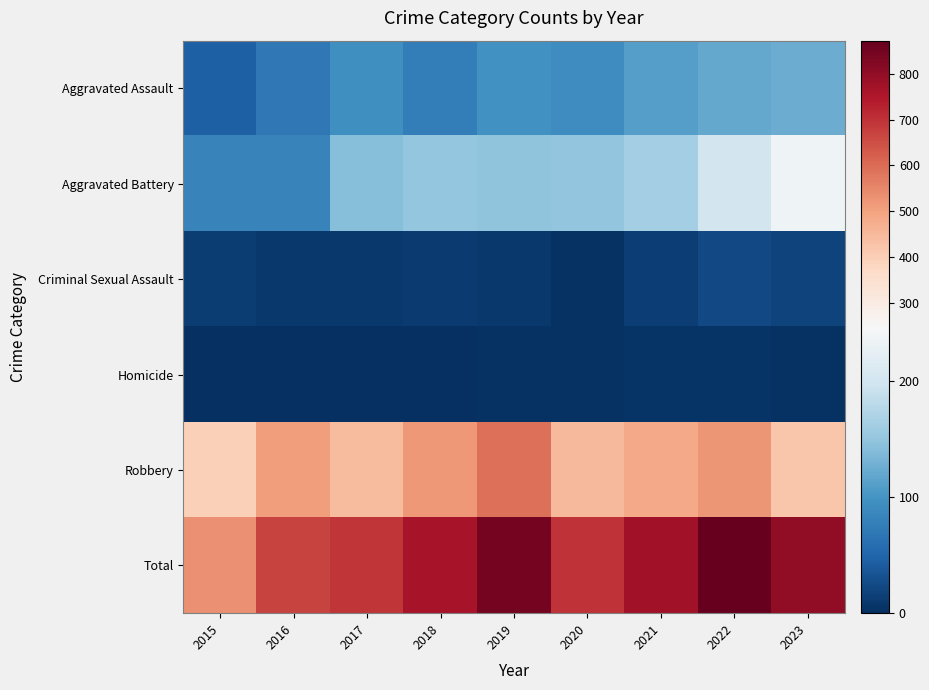

Reading left to right, list all the values displayed in this chart.

Aggravated Assault: 2015=46	2016=71	2017=95	2018=77	2019=98	2020=94	2021=110	2022=121	2023=124
Aggravated Battery: 2015=82	2016=82	2017=142	2018=152	2019=148	2020=150	2021=163	2022=202	2023=236
Criminal Sexual Assault: 2015=12	2016=8	2017=8	2018=11	2019=8	2020=3	2021=14	2022=24	2023=19
Homicide: 2015=0	2016=1	2017=1	2018=1	2019=2	2020=3	2021=4	2022=5	2023=2
Robbery: 2015=395	2016=510	2017=446	2018=520	2019=591	2020=450	2021=484	2022=521	2023=422
Total: 2015=535	2016=672	2017=692	2018=761	2019=847	2020=700	2021=775	2022=873	2023=803